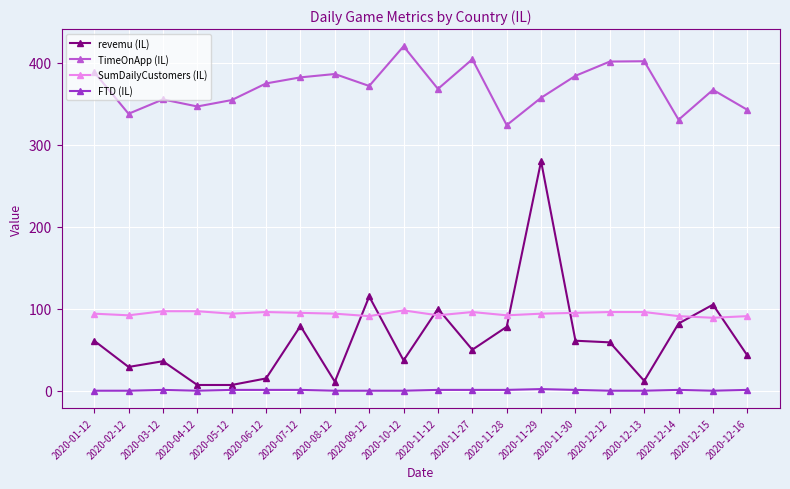

What is the spread (max minus min) of values at 2020-09-12?

371.8